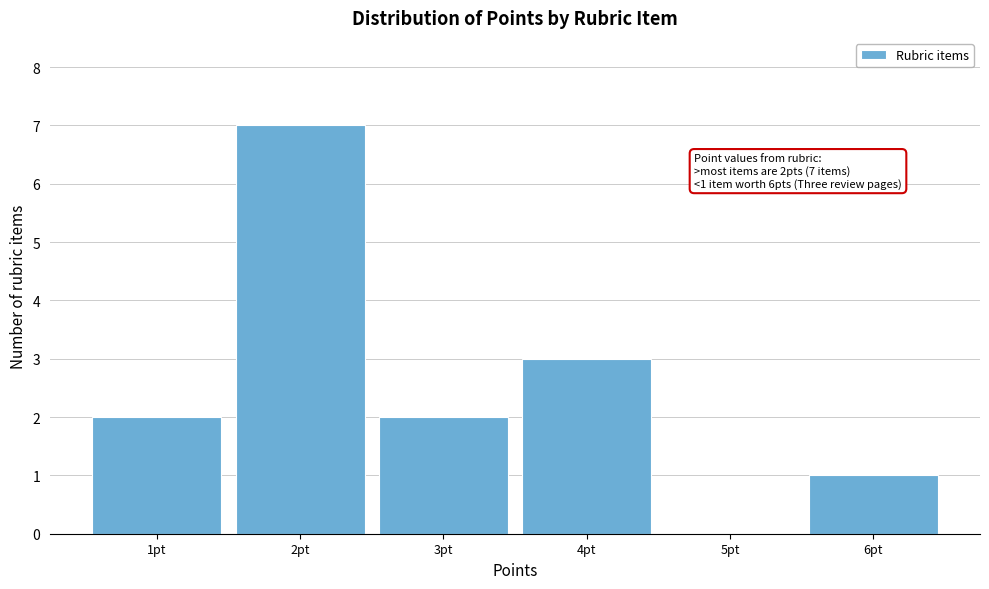

Reading left to right, transcribe all the data shown in this chart.

1pt=2	2pt=7	3pt=2	4pt=3	5pt=0	6pt=1